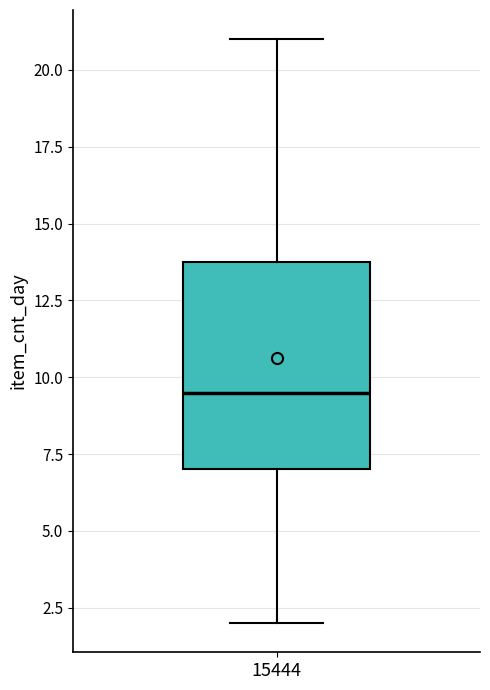

Read this box plot against the y-axis: the position of the median line, the range covered by the box, and the ends of both whiskers. The values are not printed on the chart, so give them approximately, as read against the axis.

median 9.5, box 7.0 to 14.0, whiskers 2.0 to 21.0